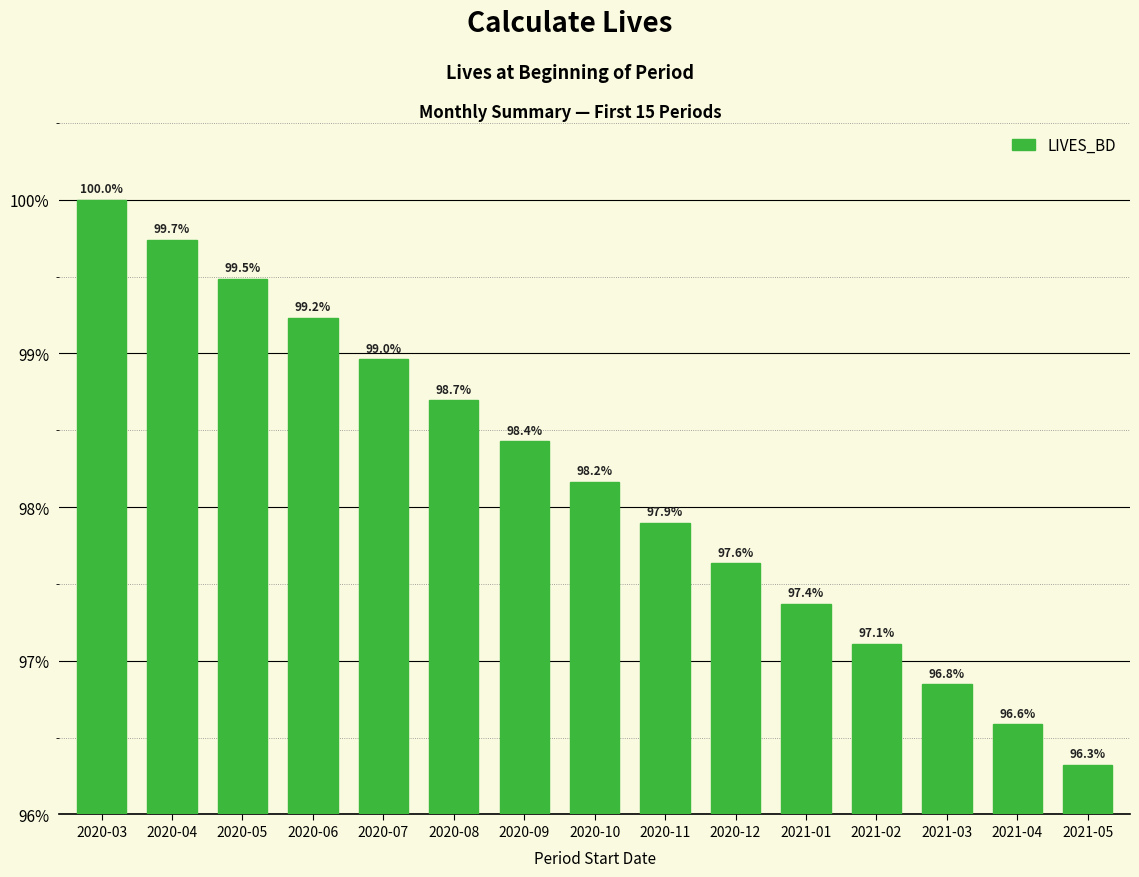

Are the bars horizontal?

No